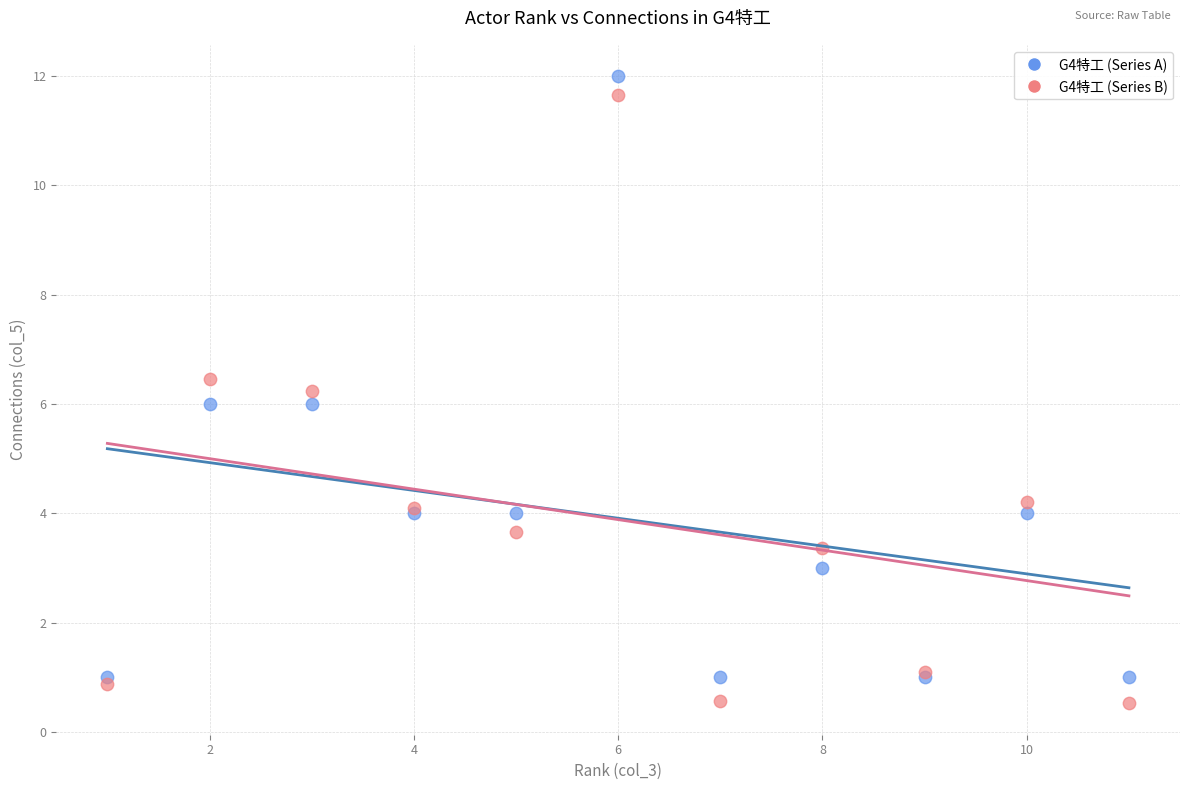

Which series contains the lowest Y value?

G4特工 (Series B)